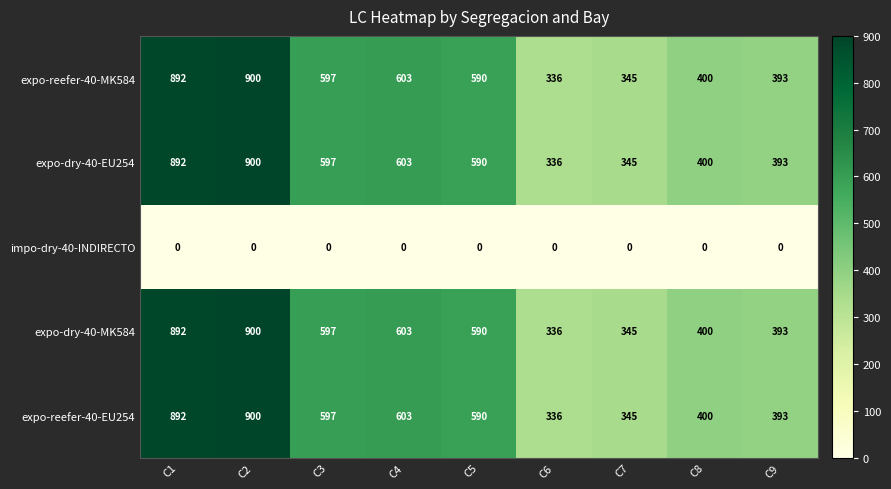

Is the value of expo-dry-40-MK584 at C4 greater than the value of impo-dry-40-INDIRECTO at C8?

Yes